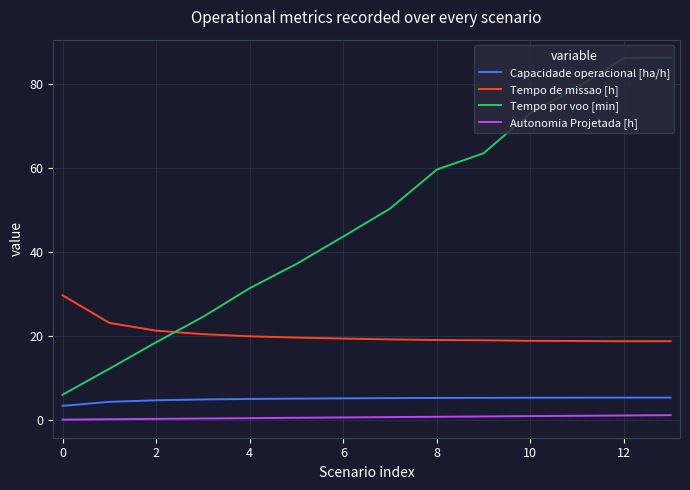

What is the maximum value for Tempo de missao [h]?

29.7